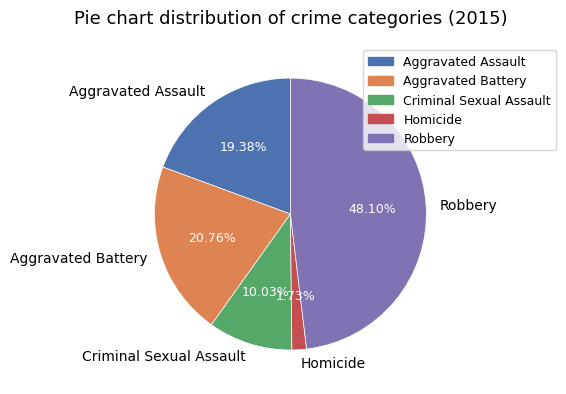

To the nearest percent, what is the average slice percentage?

20%